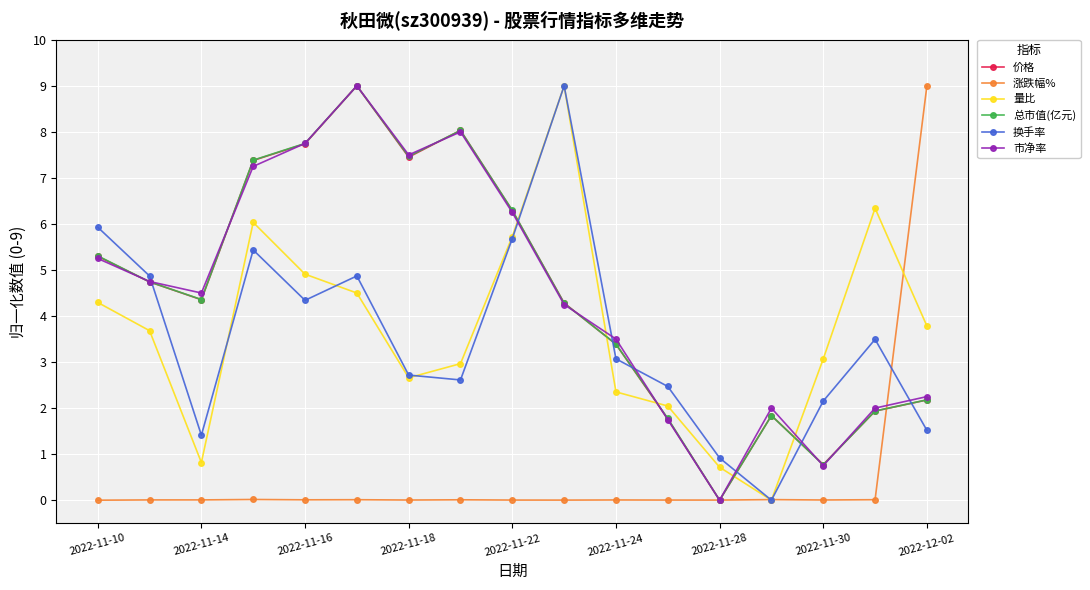

What is the maximum value for 涨跌幅%?

9.0